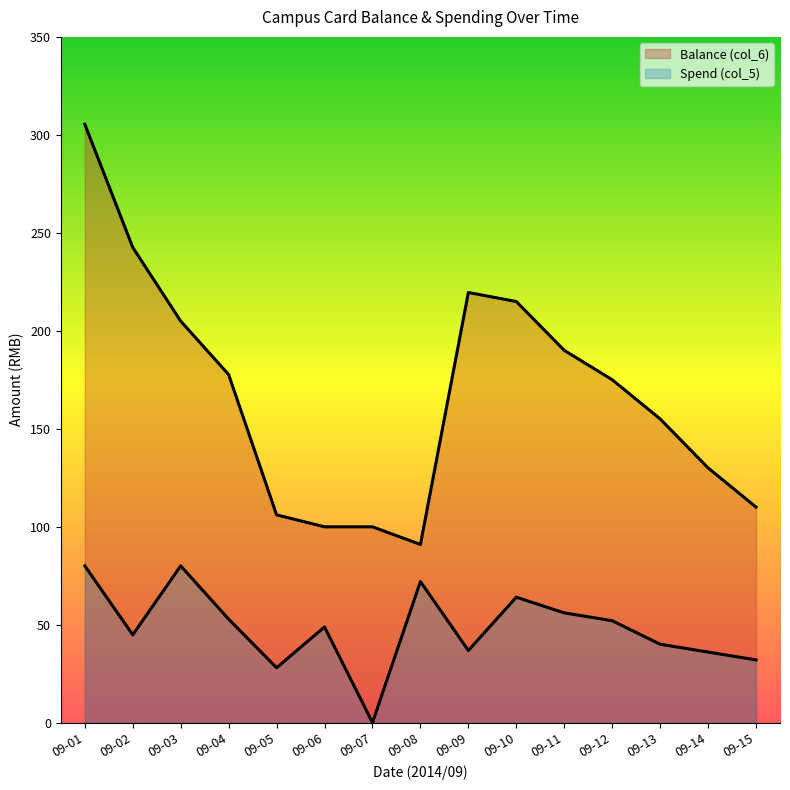

True or false: Balance (col_6) and Spend (col_5) cross at least once.

False